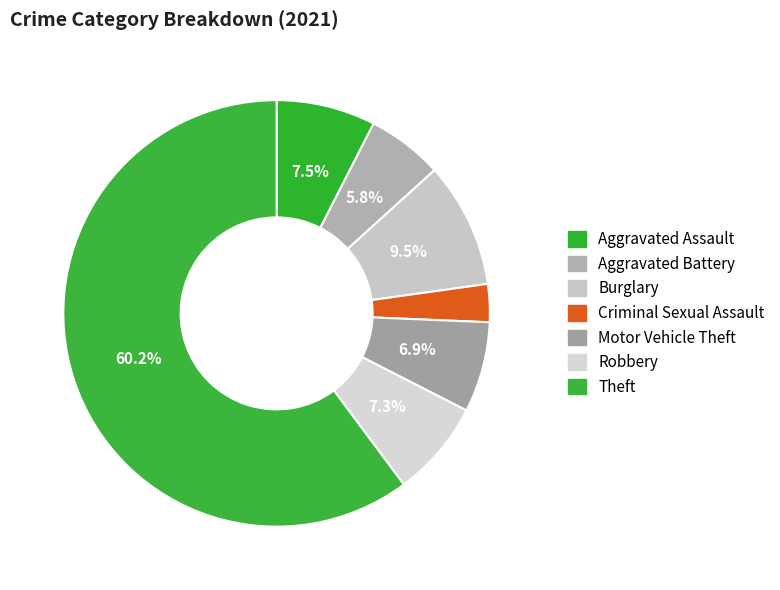

Combined, what portion of the pie is Motor Vehicle Theft and Robbery?

14.2%